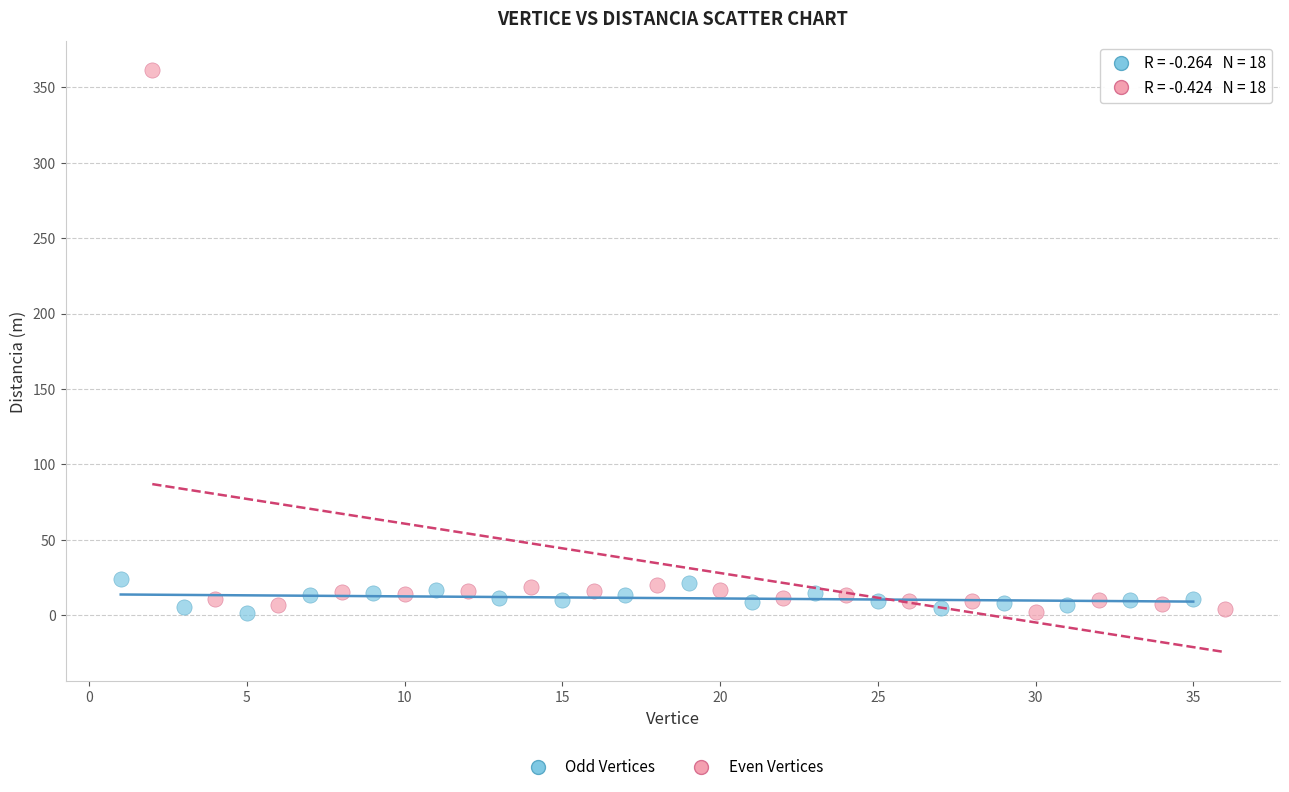

Which series reaches the maximum Y coordinate?

Even Vertices